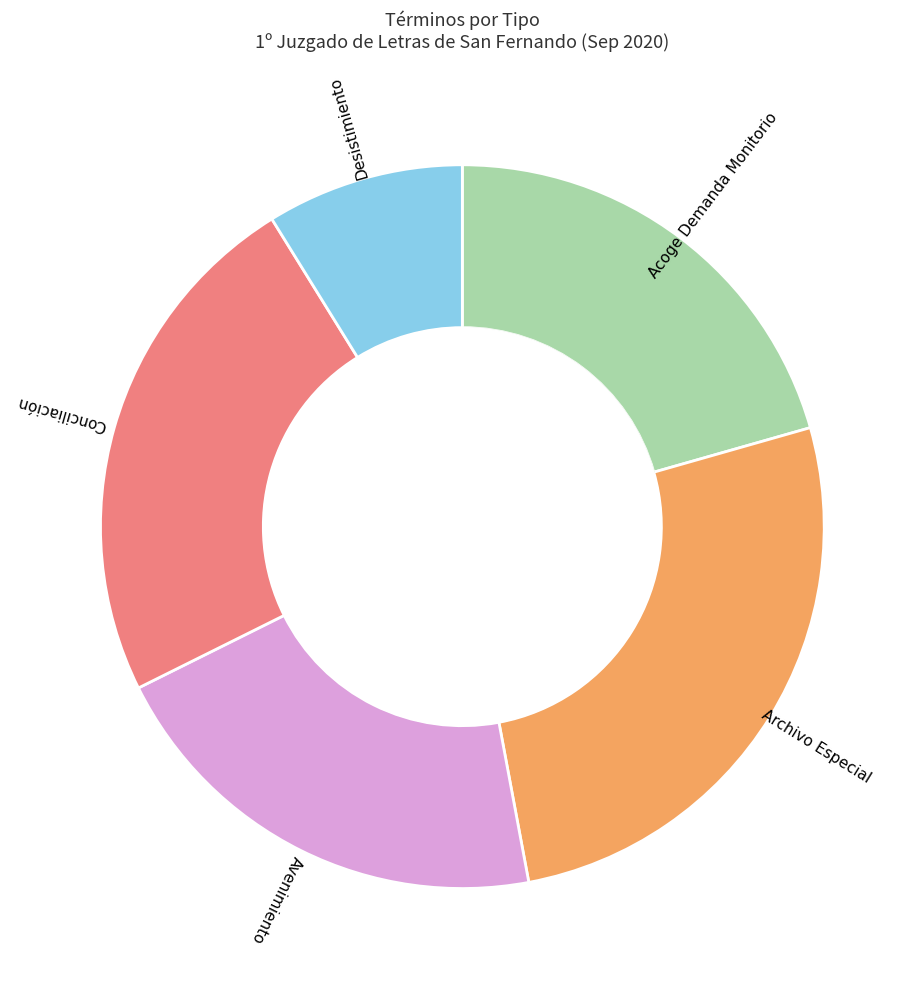

True or false: Desistimiento accounts for 1% of the total.

False